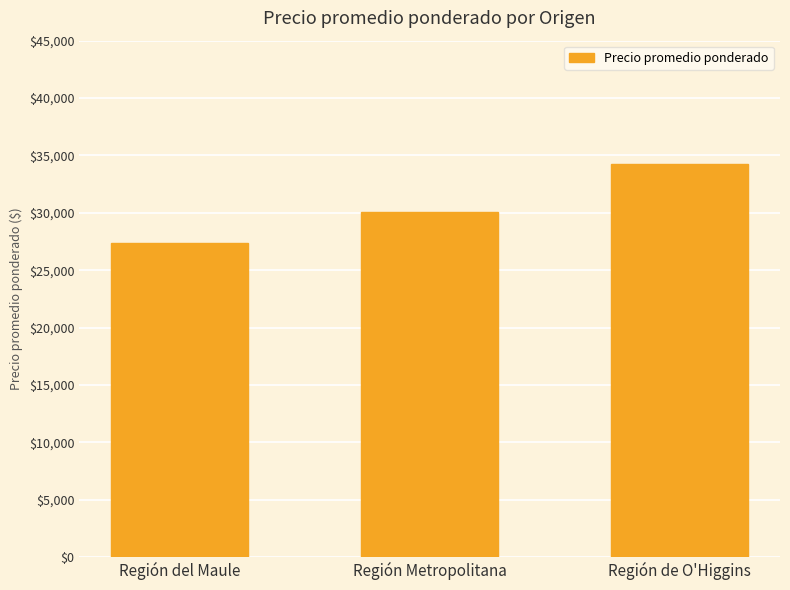

Are the bars grouped side by side (vs. stacked)?

No